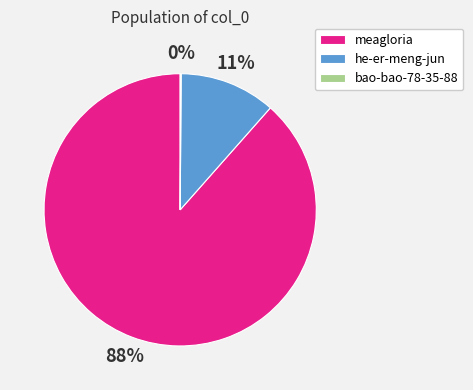

What is the ratio of the value at he-er-meng-jun to the value at meagloria?

0.1